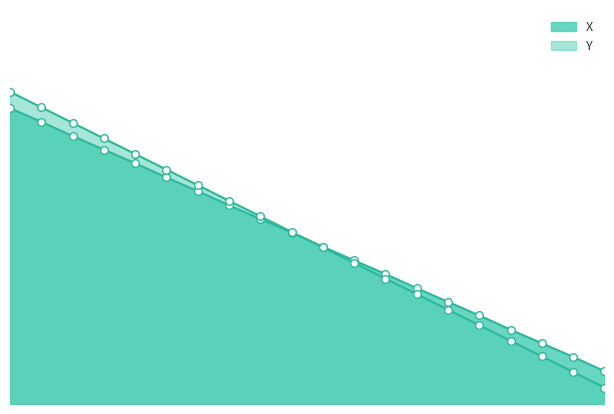

At how many categories does at least one series exceed 28?

15